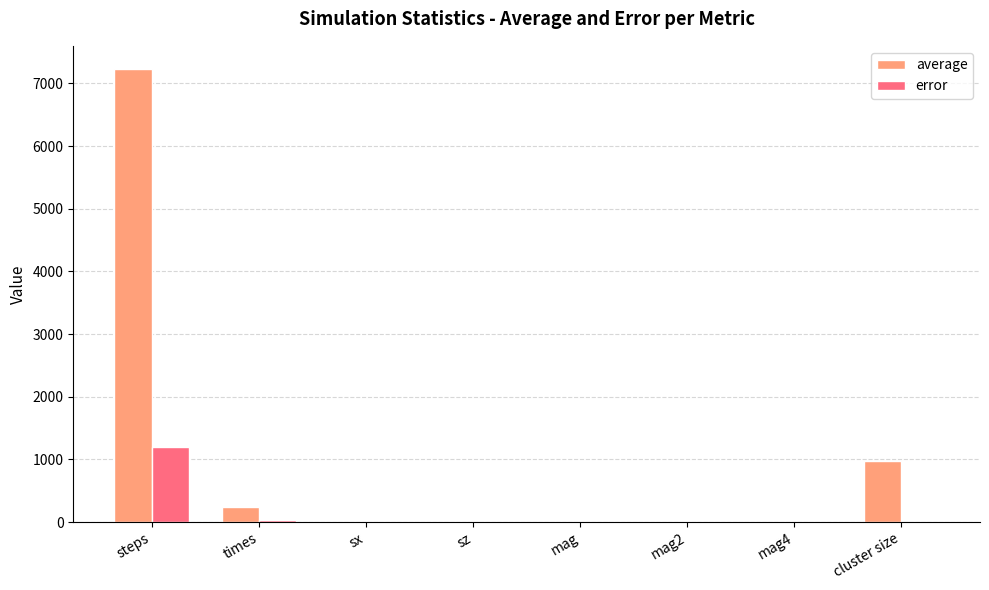

Which series changed the most between steps and cluster size?

average